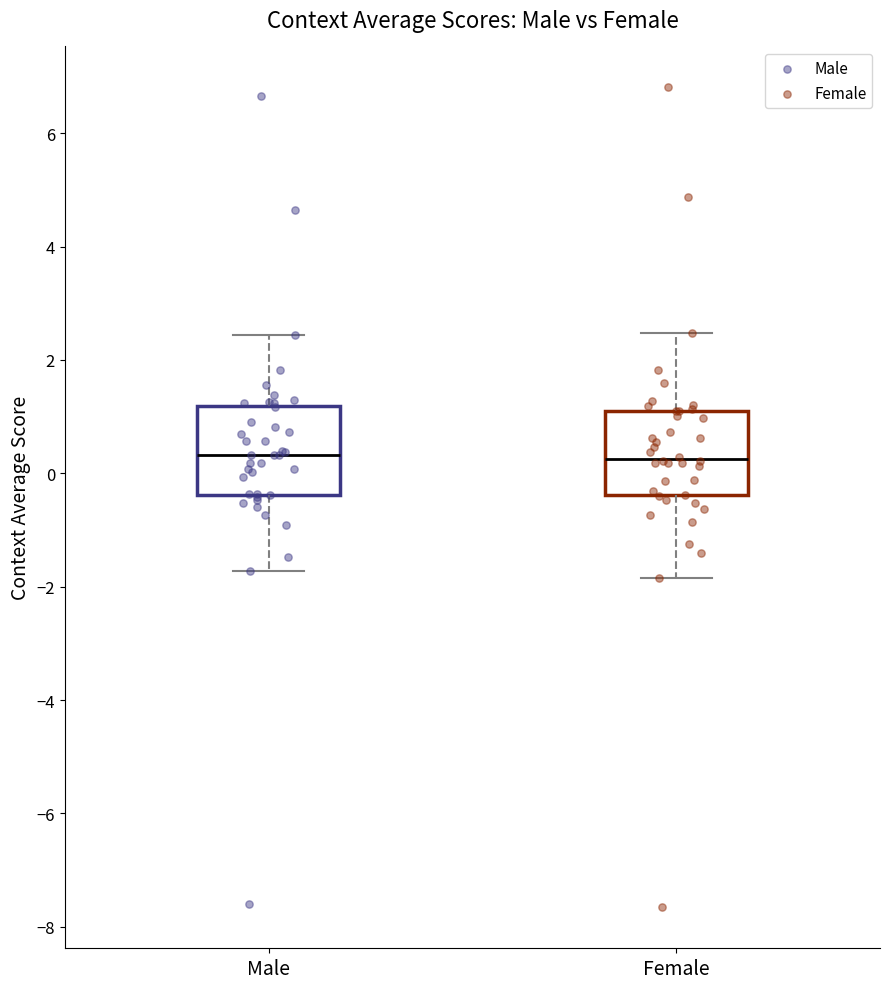

Where does the lower whisker of the box for Male end on the y-axis? The values are not printed on the chart, so give them approximately, as read against the axis.

-1.8